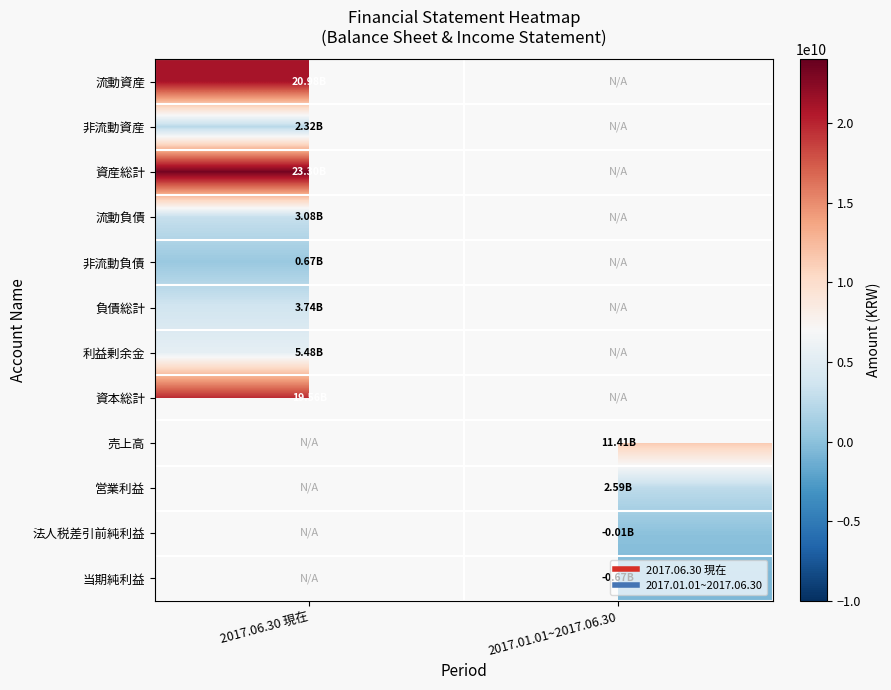

What is the highest value of the 資本総計 series?

19560068842.0